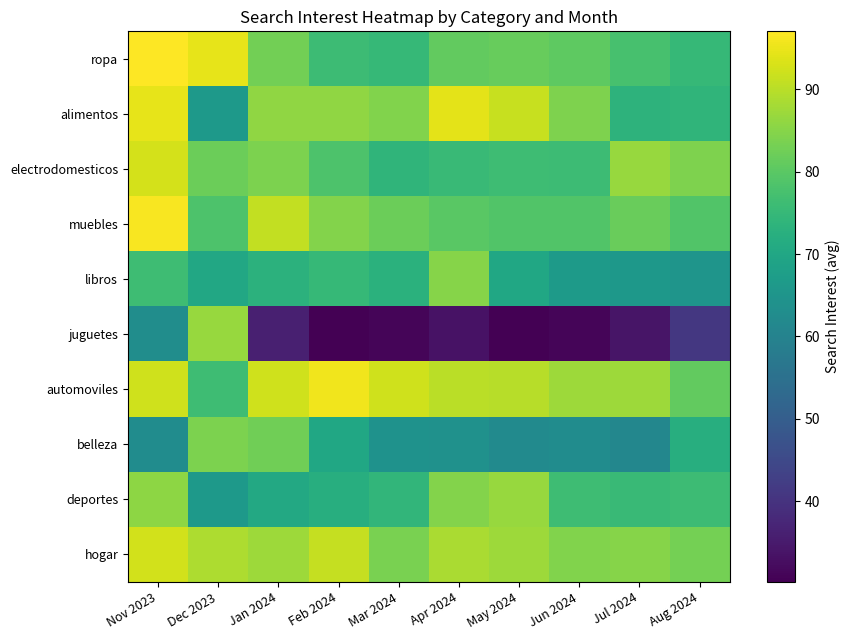

Count the number of categories in the chart.

10